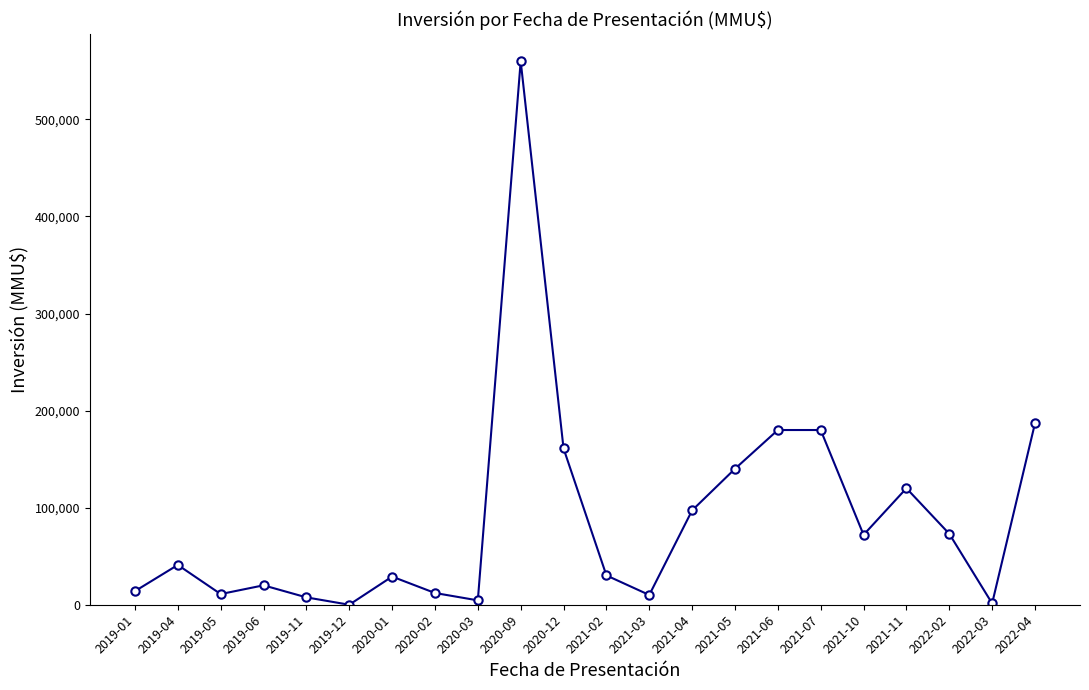

How many data points does each series have?

22